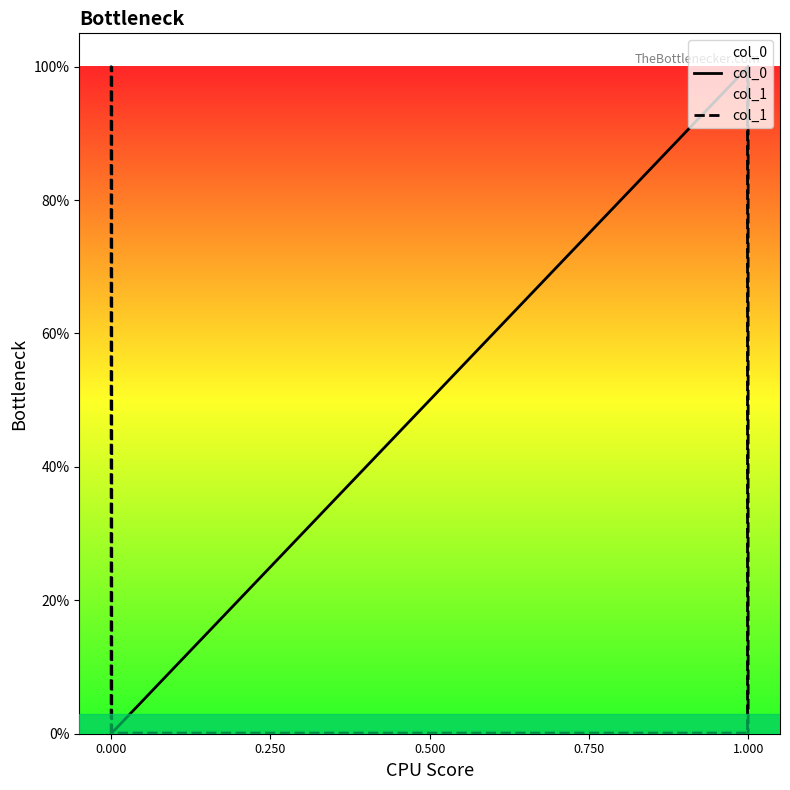

Reading left to right, extract all data points from this chart.

col_0: 0.0	0.0	0.0	0.0	1.0	1.0	1.0	1.0
col_1: 0.0	1.0	1.0	0.0	0.0	1.0	1.0	0.0